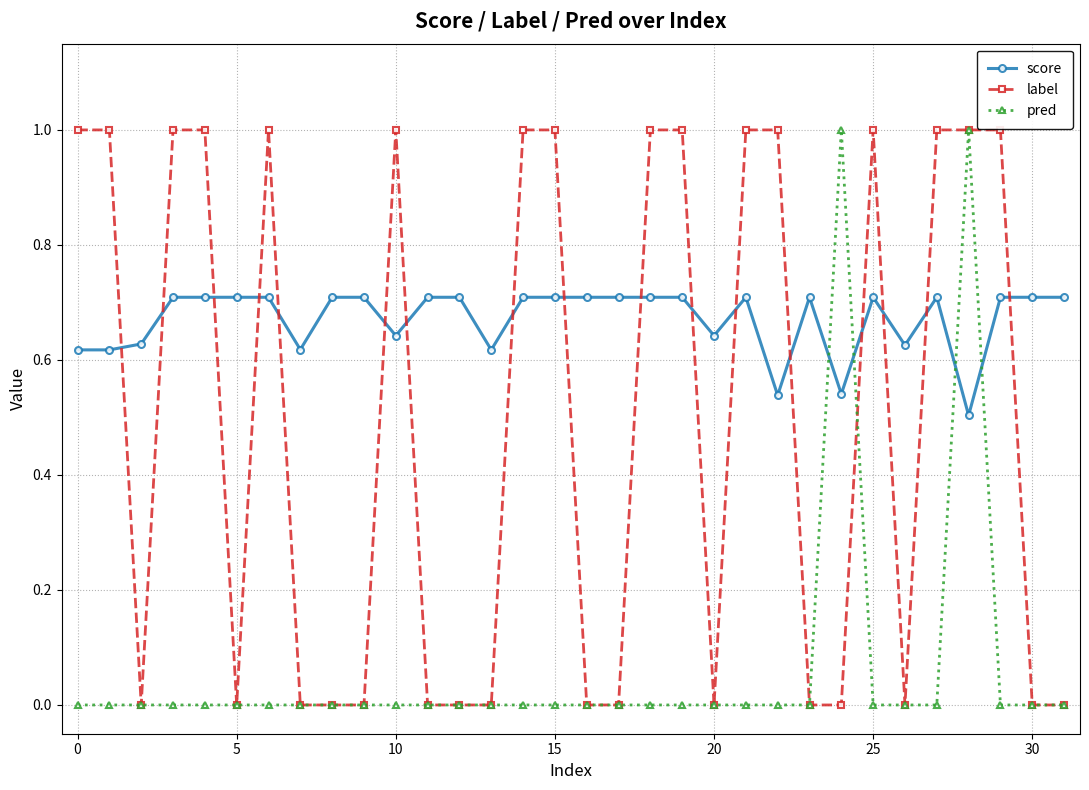

How many intersections are there between pred and score?

4